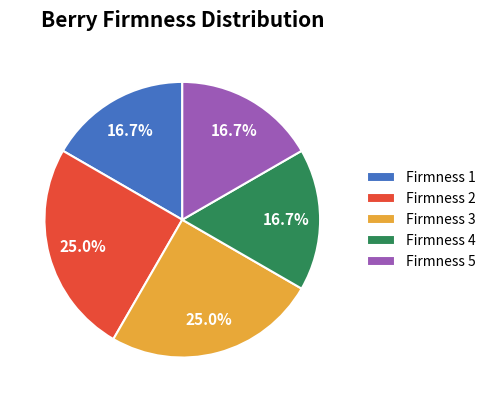

Does Firmness 2 represent more than half of the total?

No